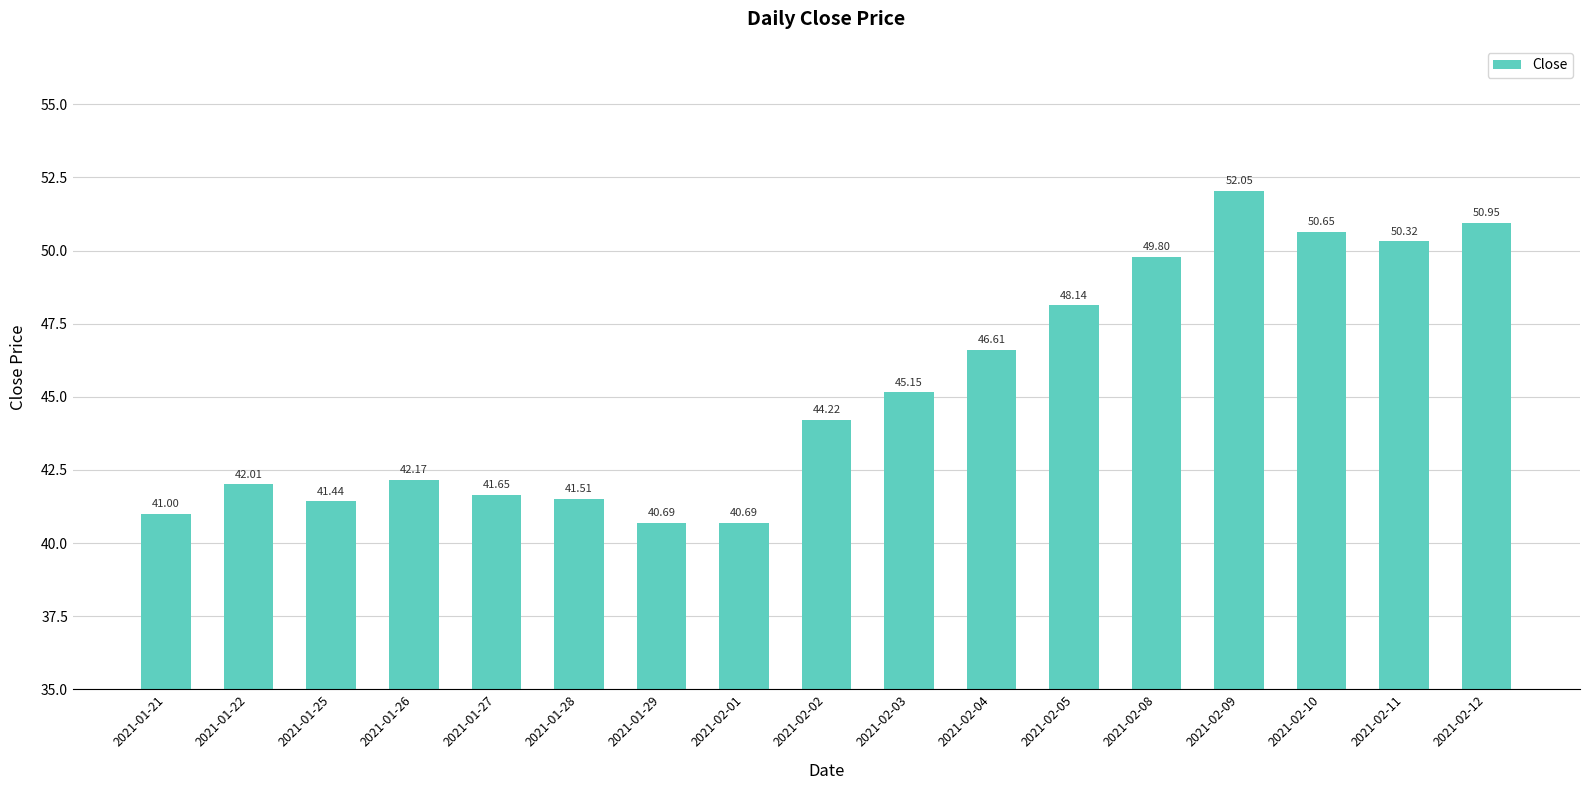

Where is the data nearest to the value 46?

2021-02-04